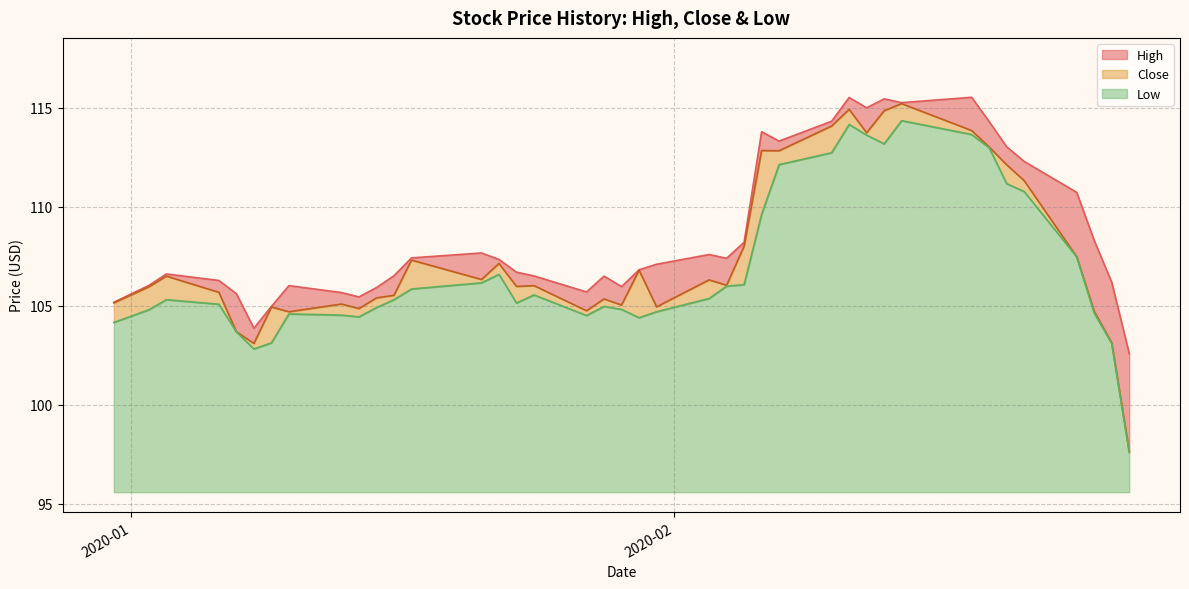

What is the maximum value for Low?

18.8